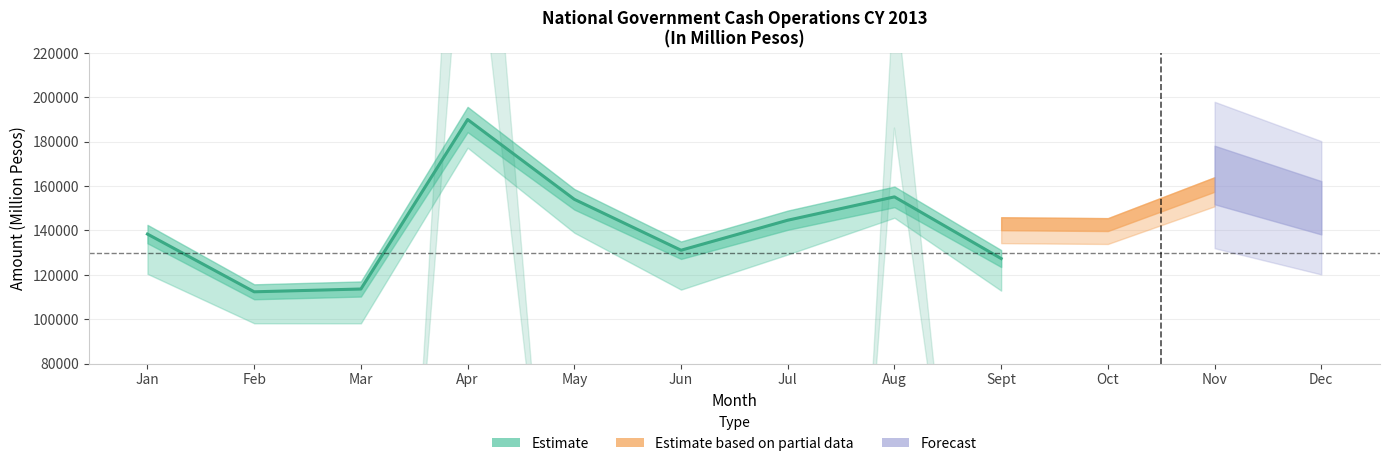

What is the label of the 6th point from the left?

Jun